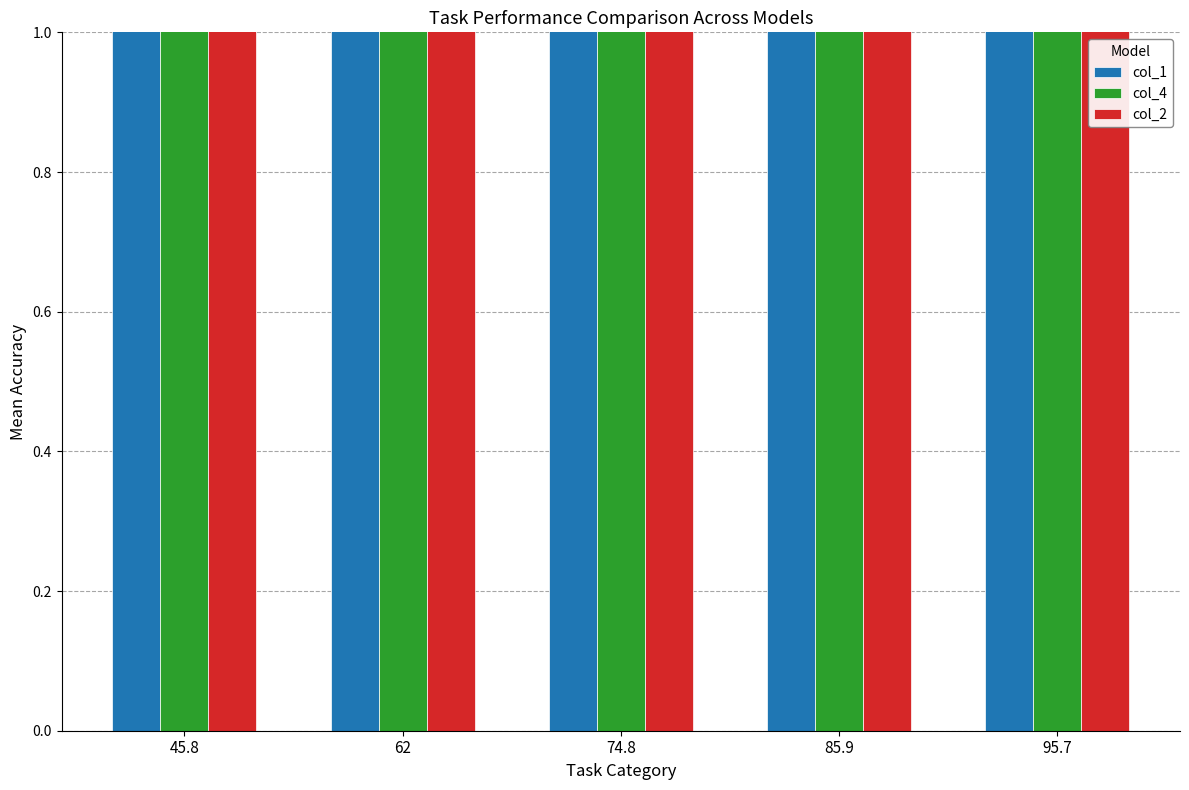

Reading left to right, list all the values displayed in this chart.

col_1: 10.0	20.0	30.0	40.0	50.0
col_4: 3.8	4.1	4.3	4.5	4.6
col_2: 1.8	1.8	1.8	1.8	1.8